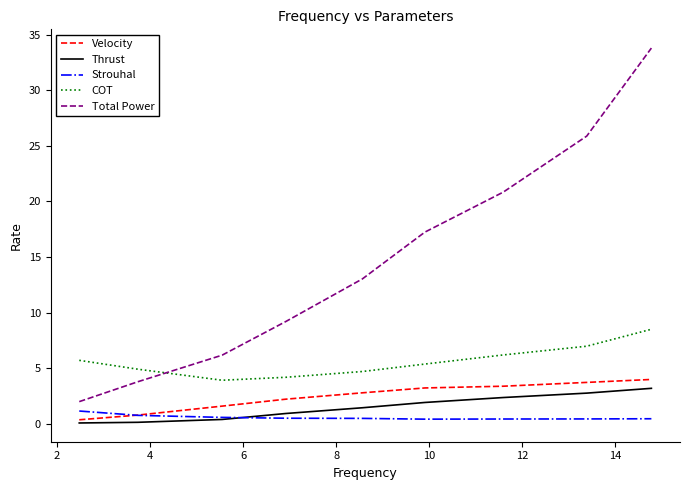

True or false: COT and Thrust intersect in this chart.

False